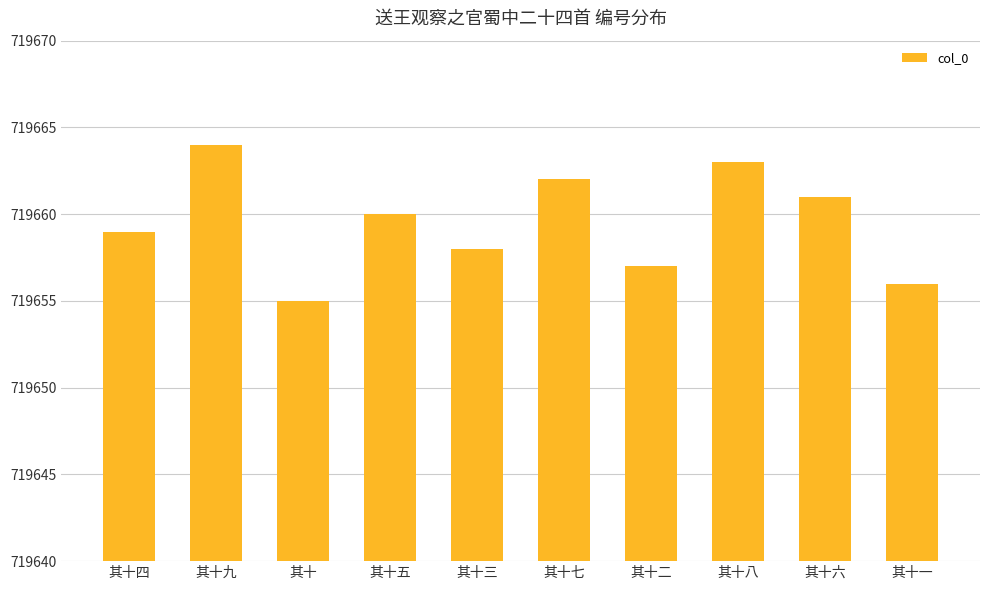

Reading left to right, list all the values displayed in this chart.

其十四=719659	其十九=719664	其十=719655	其十五=719660	其十三=719658	其十七=719662	其十二=719657	其十八=719663	其十六=719661	其十一=719656